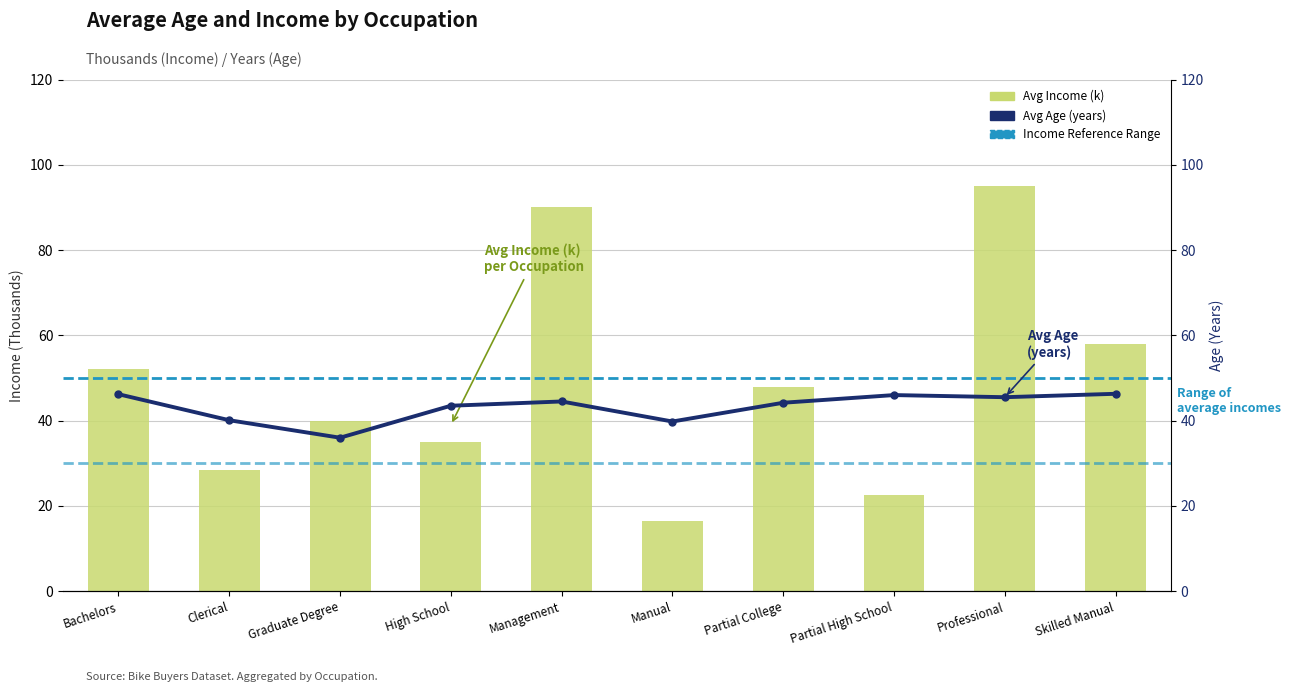

Reading left to right, list all the values displayed in this chart.

Avg Age: Bachelors=46.2	Clerical=40.1	Graduate Degree=36.0	High School=43.5	Management=44.5	Manual=39.8	Partial College=44.2	Partial High School=46.0	Professional=45.5	Skilled Manual=46.3
Avg Income (k): Bachelors=52.0	Clerical=28.5	Graduate Degree=40.0	High School=35.0	Management=90.0	Manual=16.5	Partial College=48.0	Partial High School=22.5	Professional=95.0	Skilled Manual=58.0